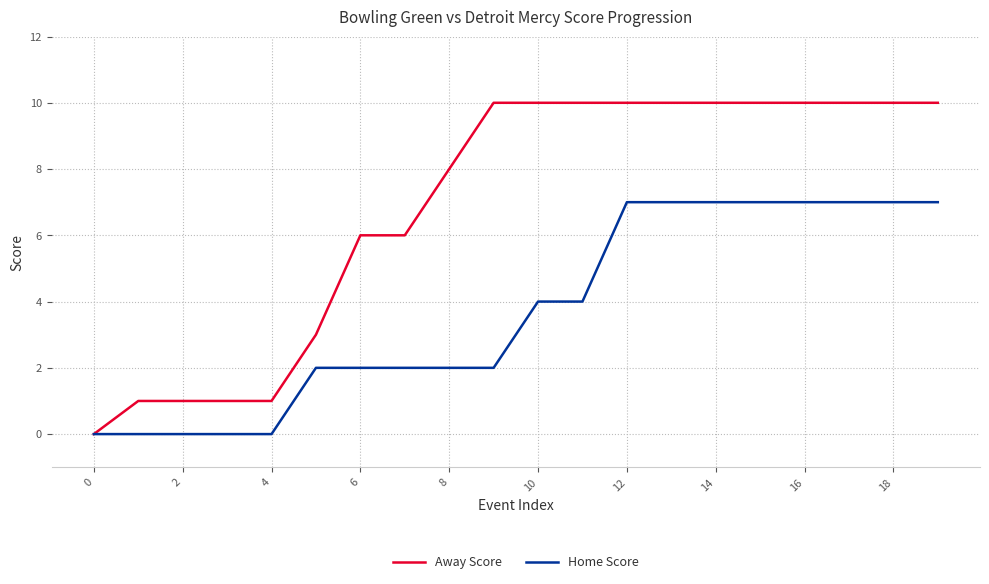

Rank the series by their maximum value, from lowest to highest.

Home Score, Away Score